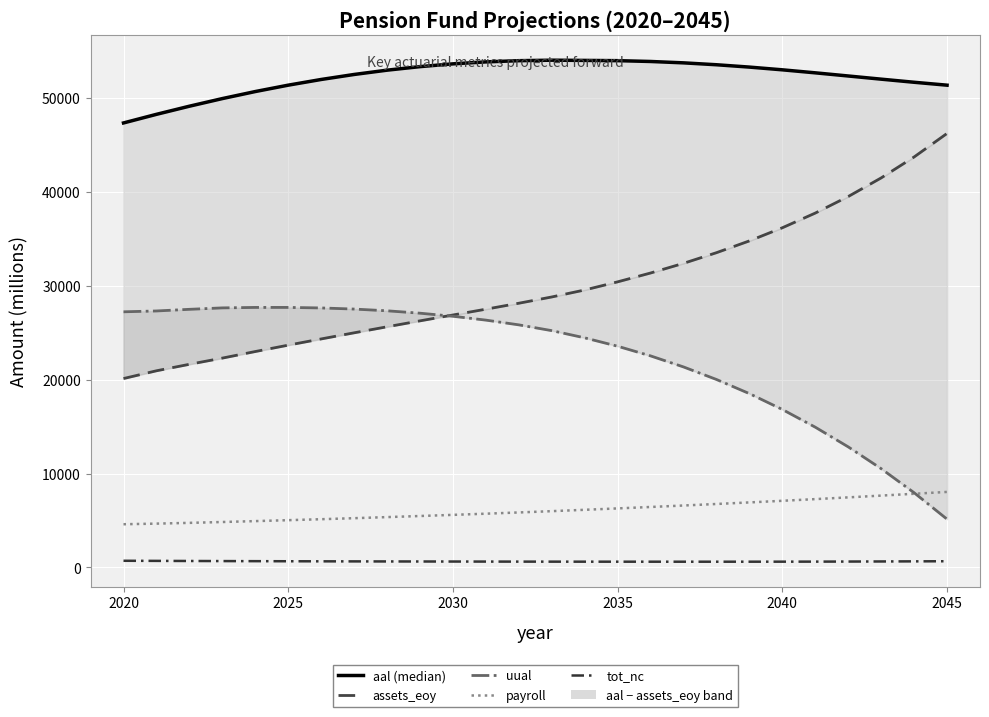

Reading right to left, list all the values displayed in this chart.

aal: 51393.5	51704.3	52035.0	52373.3	52709.2	53030.0	53321.0	53571.0	53773.2	53919.3	54006.9	54033.0	54056.4	54004.4	53875.4	53666.2	53370.1	52993.1	52535.0	52001.7	51395.3	50715.2	49965.5	49152.5	48286.2	47369.2
assets_eoy: 46254.2	43744.6	41512.0	39527.4	37765.4	36198.7	34799.2	33542.1	32408.1	31376.9	30434.4	29566.7	28822.5	28154.5	27520.0	26901.1	26276.8	25644.4	25002.0	24349.3	23686.7	23007.2	22306.6	21646.7	20955.5	20128.0
uual: 5139.4	7959.6	10522.9	12845.9	14943.8	16831.3	18521.8	20028.9	21365.1	22542.4	23572.5	24466.3	25233.8	25849.9	26355.4	26765.0	27093.3	27348.6	27533.0	27652.4	27708.6	27708.1	27658.8	27505.8	27330.7	27241.1
payroll: 8045.5	7848.0	7654.0	7464.0	7279.0	7099.5	6927.1	6759.7	6597.7	6440.8	6288.3	6139.5	5995.3	5856.9	5725.3	5599.7	5479.1	5361.1	5246.3	5137.3	5034.2	4934.9	4839.1	4747.5	4667.2	4600.7
tot_nc: 658.0	645.5	634.3	624.7	617.2	612.1	609.3	608.0	608.1	608.8	610.0	611.6	613.9	617.3	621.8	626.6	631.5	636.3	642.1	648.9	656.9	665.8	675.2	684.9	695.8	708.1